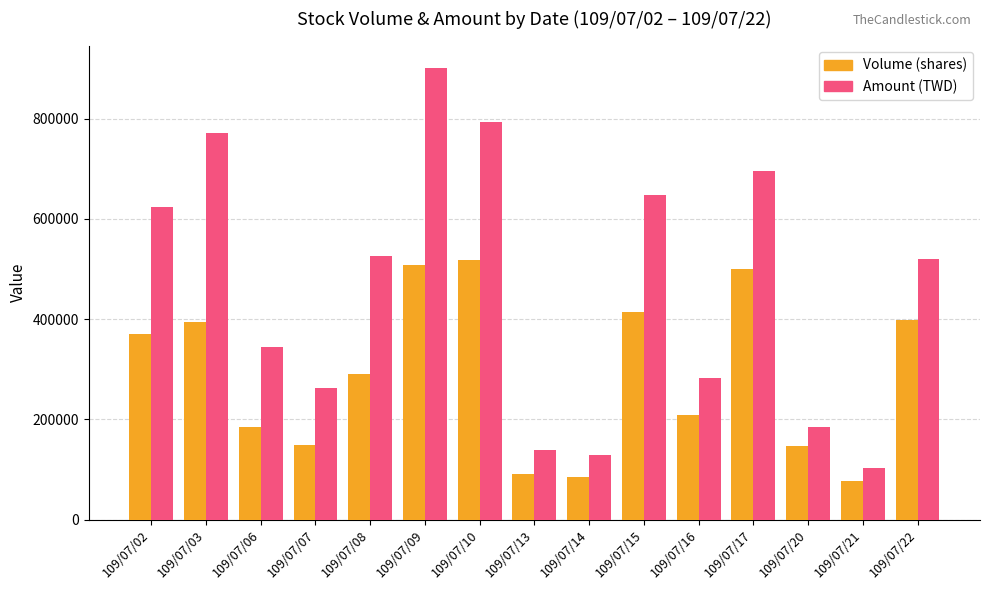

Is the value of Amount (TWD) at 109/07/03 greater than the value of Volume (shares) at 109/07/15?

Yes